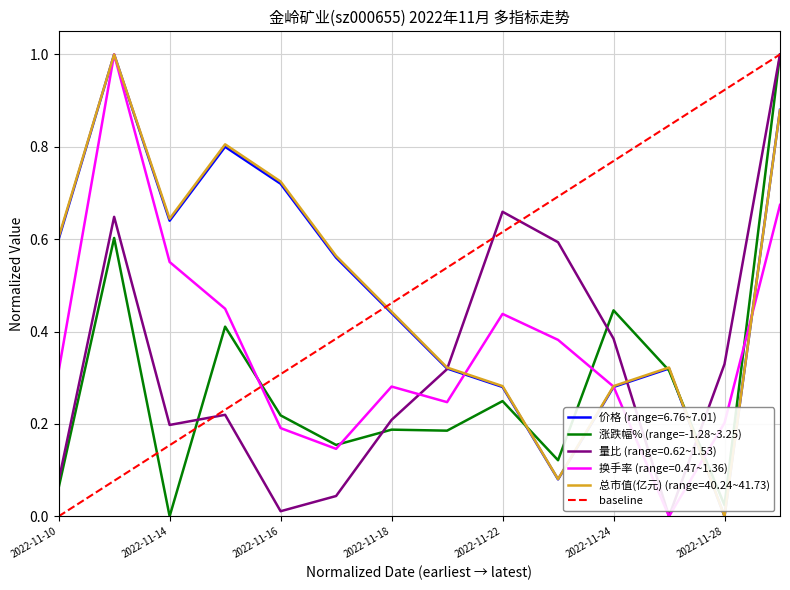

How many interior local peaks does the 总市值(亿元) series have?

3